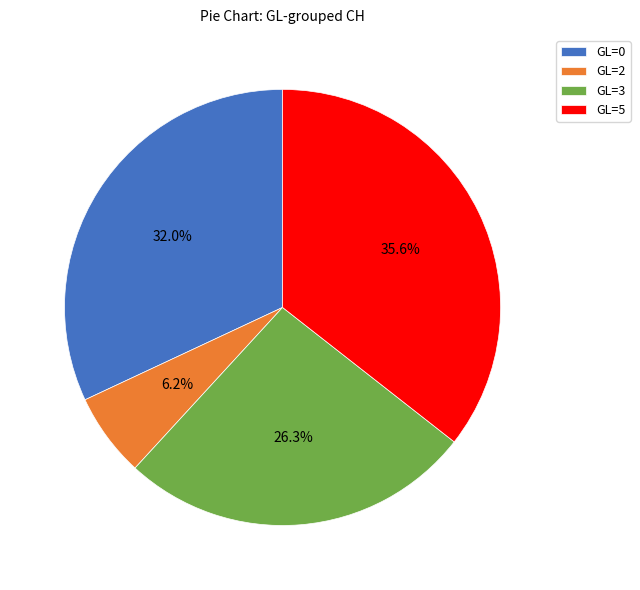

Is there any slice that represents more than half of the pie?

No